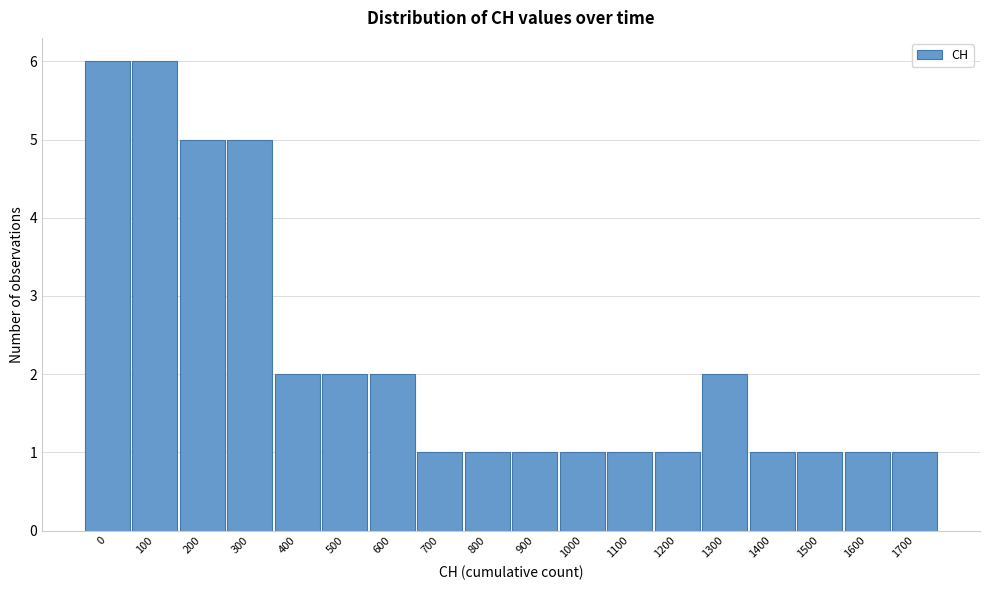

Reading left to right, extract all data points from this chart.

0=6	100=6	200=5	300=5	400=2	500=2	600=2	700=1	800=1	900=1	1000=1	1100=1	1200=1	1300=2	1400=1	1500=1	1600=1	1700=1